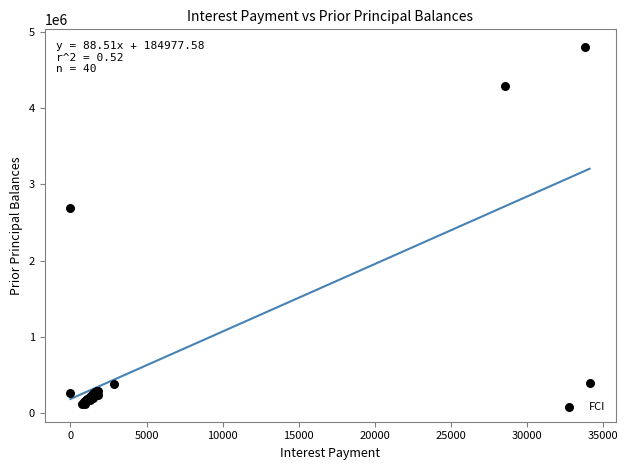

What Y value in the scatter plot is closest to 2460025?

2693174.2